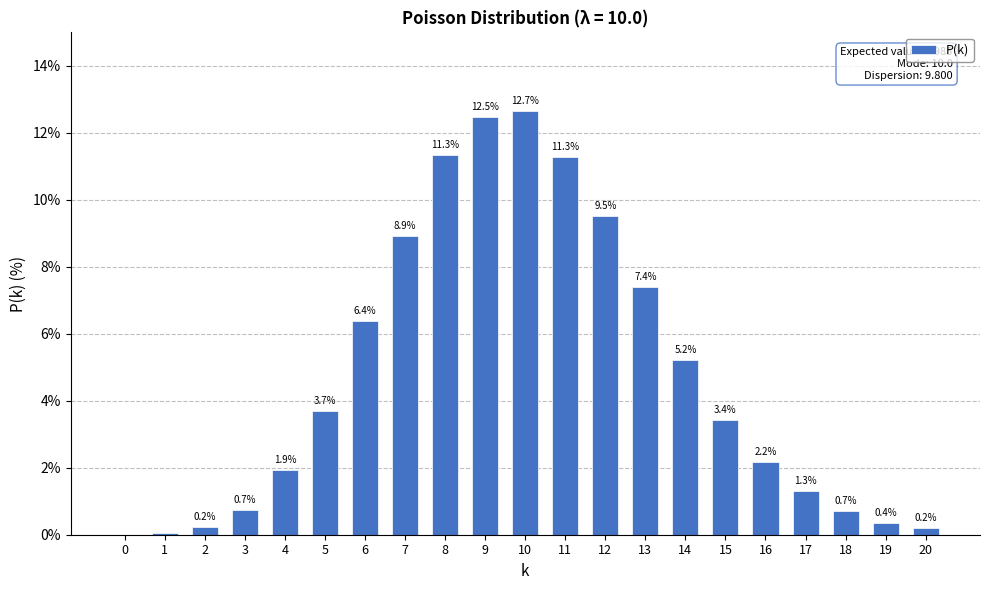

Between 15 and 3, which is larger?

15